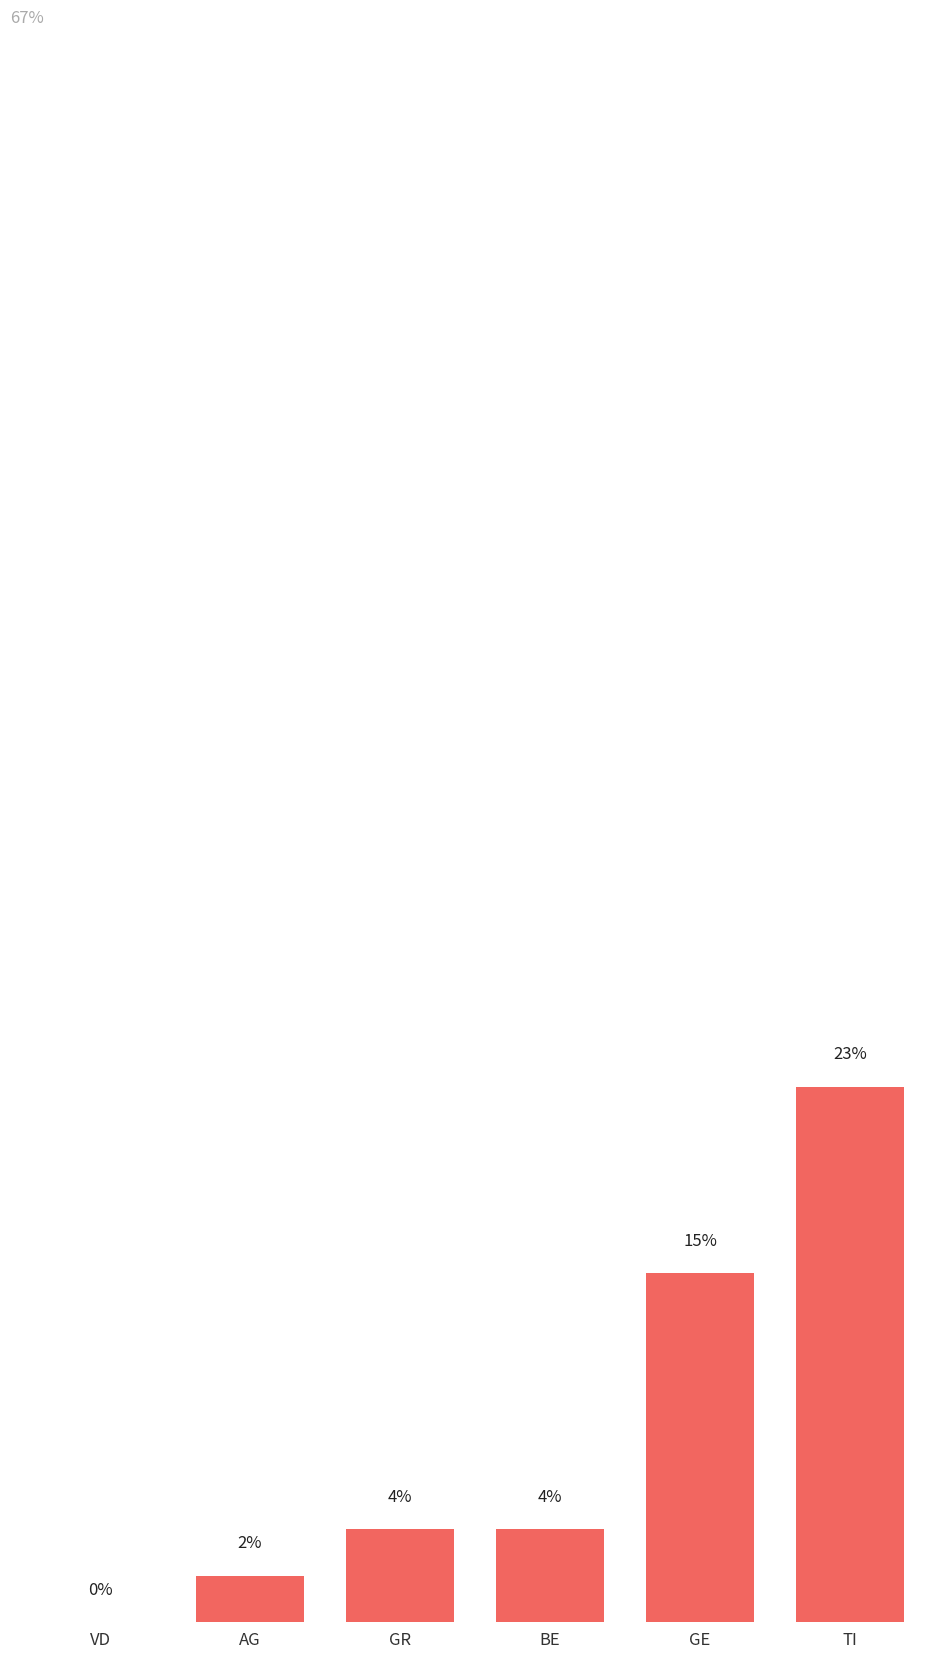

Between AG and TI, which is larger?

TI